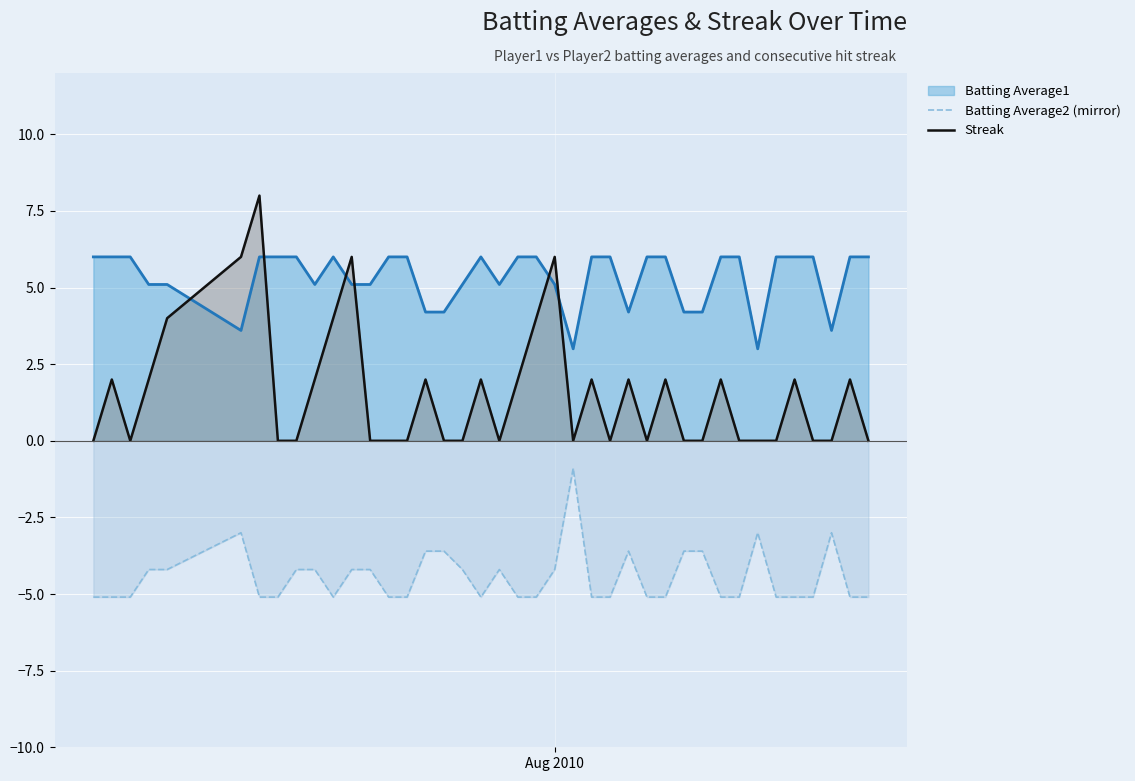

What is the difference between the maximum and minimum values in the Batting Average2 (mirror) series?

4.2